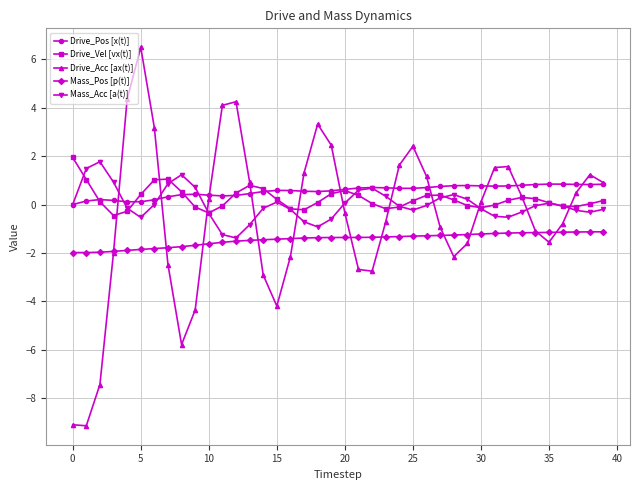

True or false: Drive_Acc [ax(t)] has more than 2 points higher than both neighbors.

True